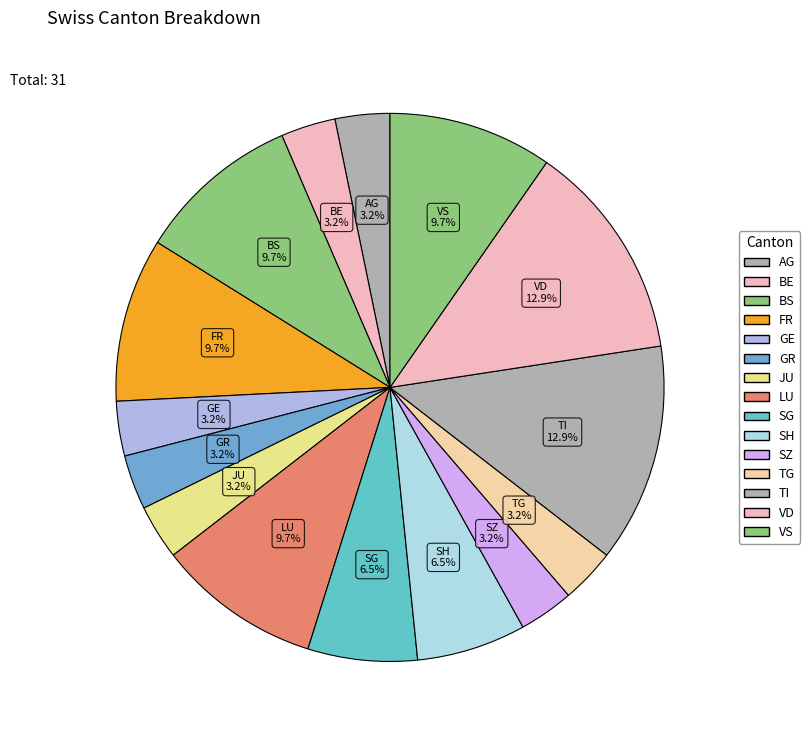

How many slices are in this pie chart?

15